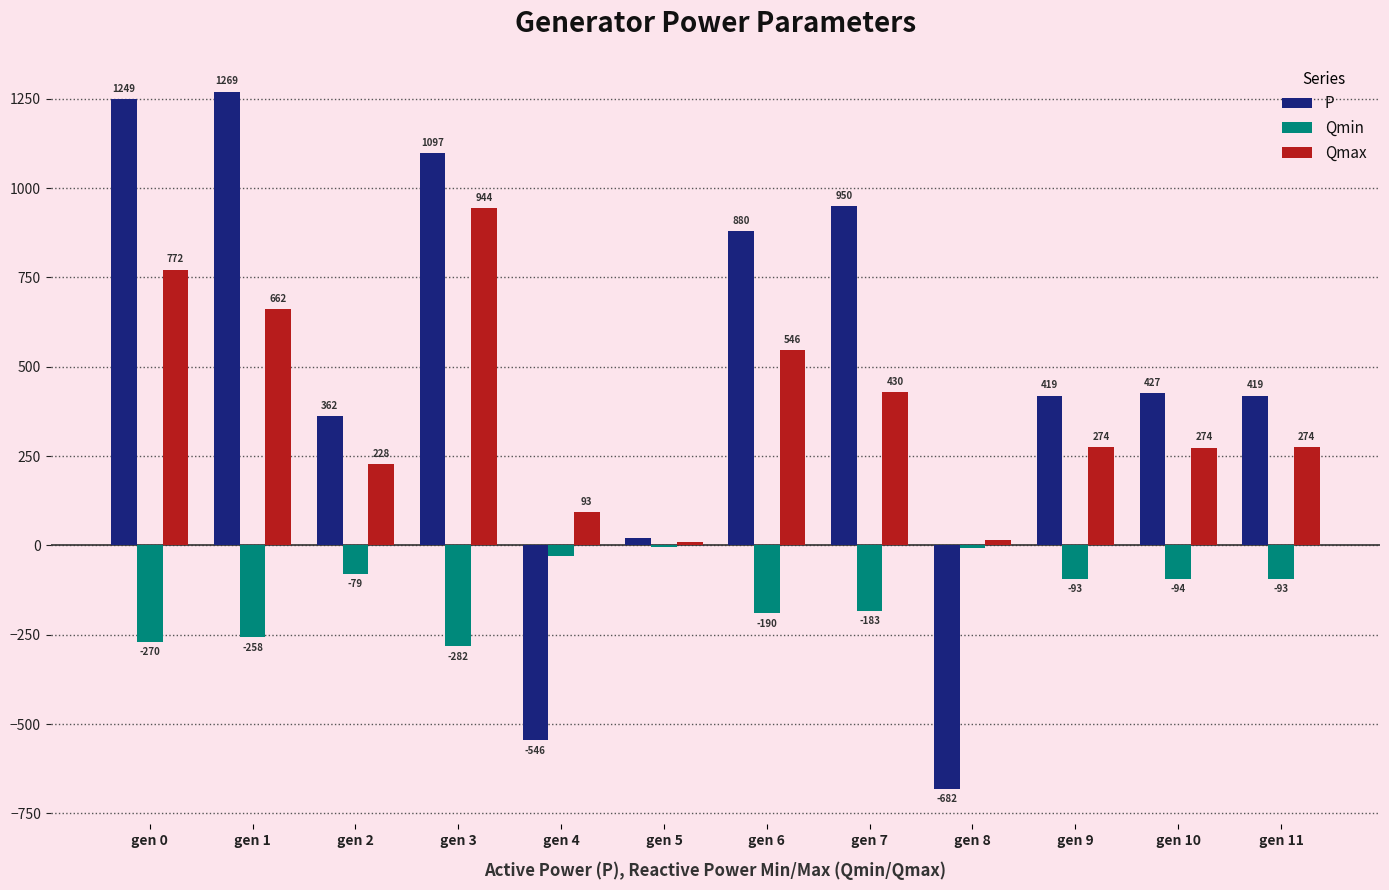

What is the maximum value for Qmax?

943.6